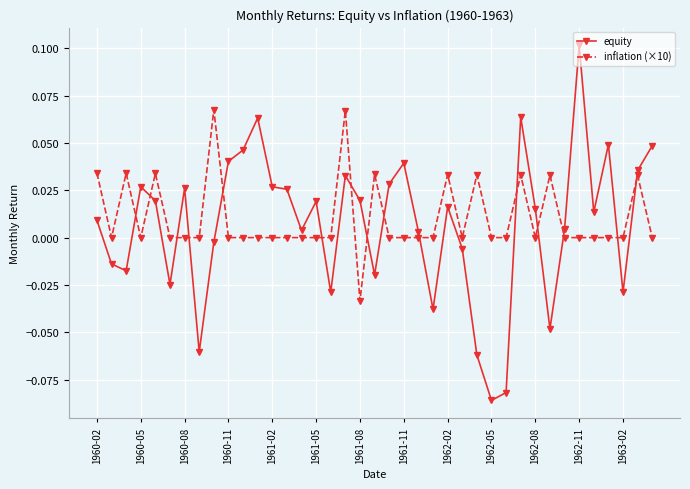

What are all the series names shown in the legend?

equity, inflation (×10)